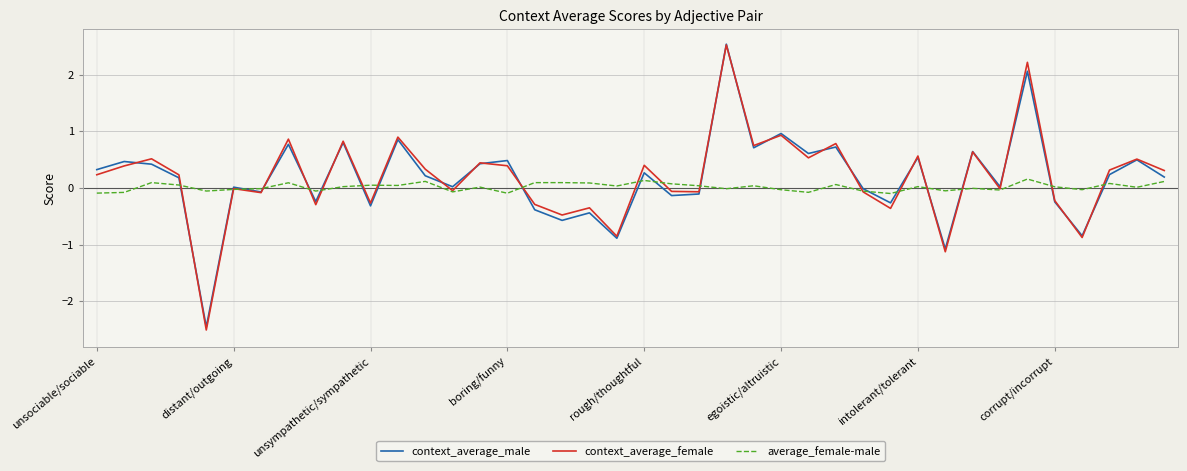

What is the highest value of the context_average_male series?

2.5